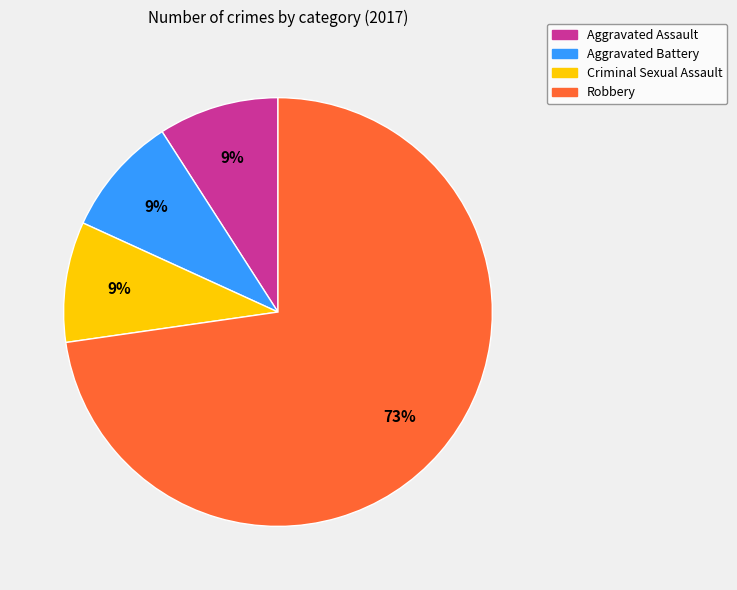

How many segments does this pie chart have?

4